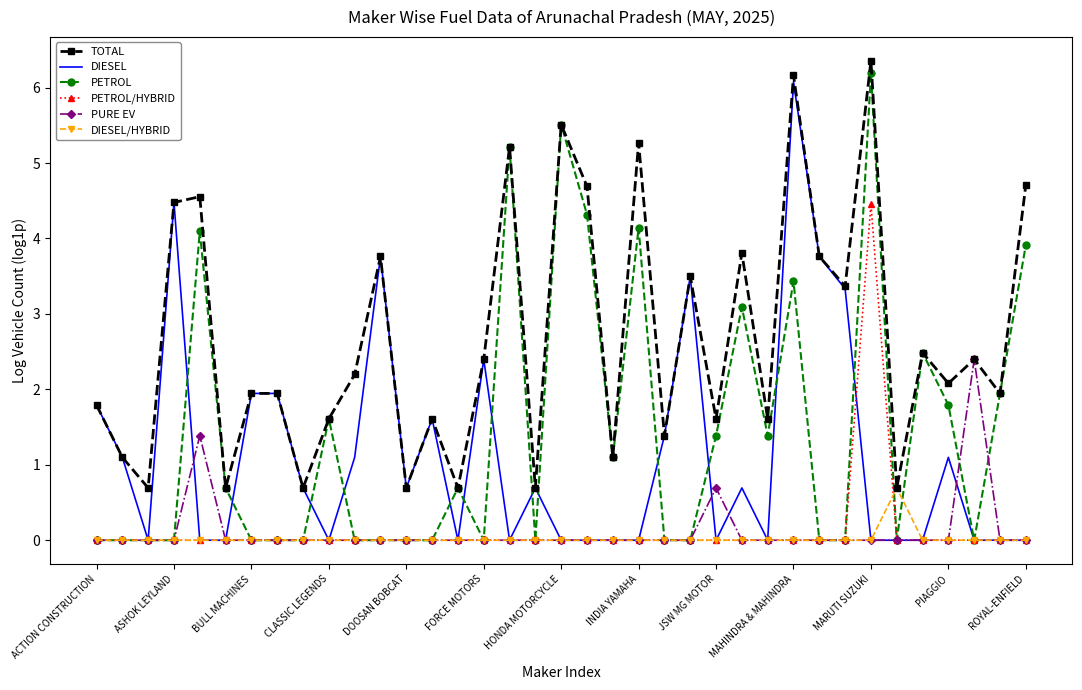

What are all the series names shown in the legend?

TOTAL, DIESEL, PETROL, PETROL/HYBRID, PURE EV, DIESEL/HYBRID